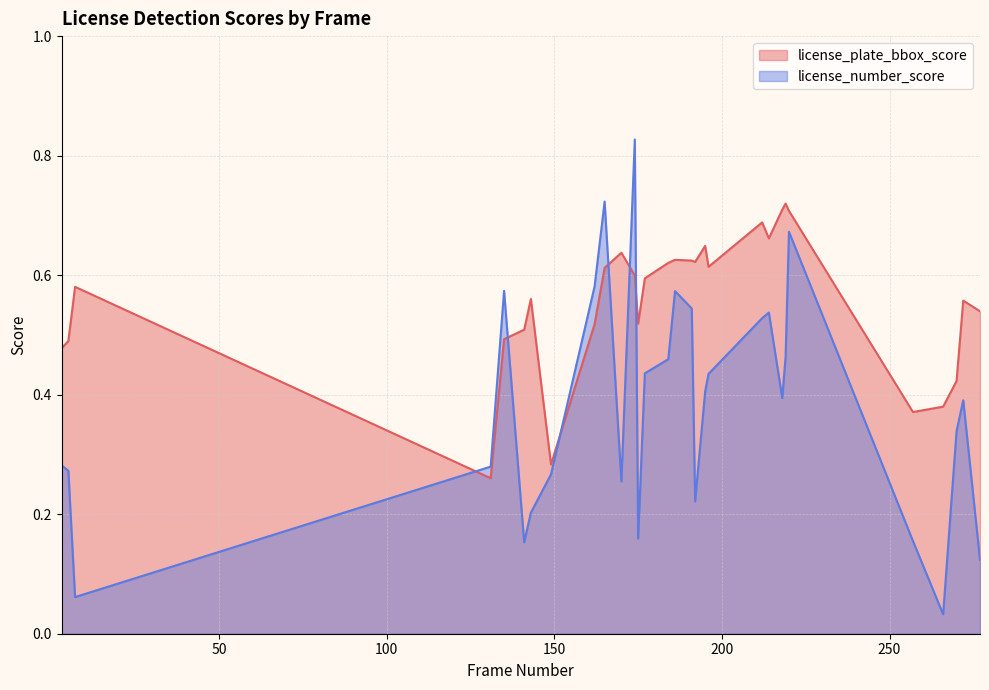

Rank the series by their average value, from lowest to highest.

license_number_score, license_plate_bbox_score